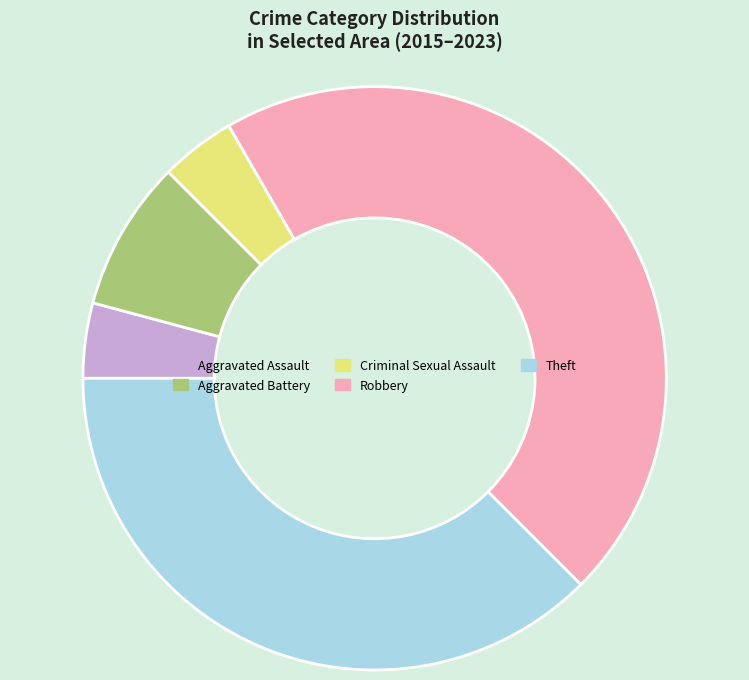

Is there a majority slice in this chart?

No